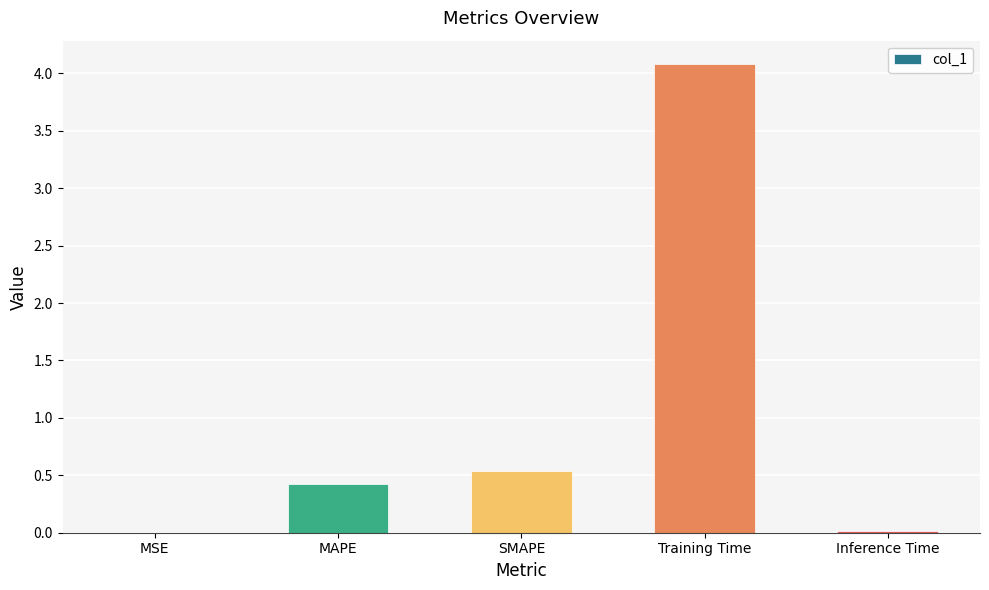

What is the maximum value shown in the chart?

4.1